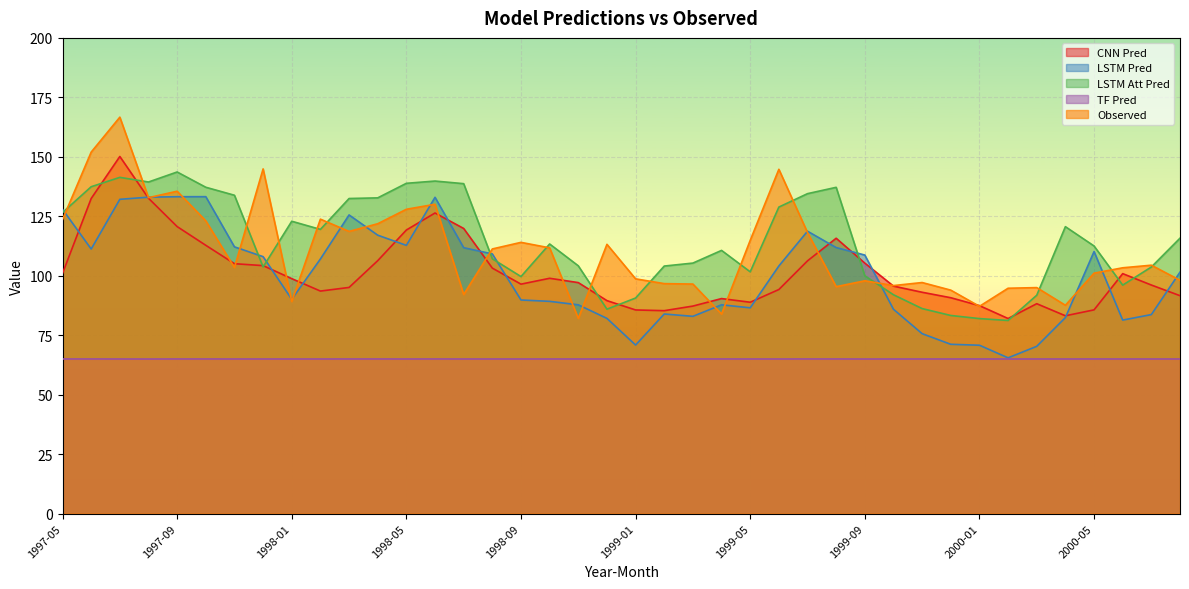

What is the approximate value of CNN Pred at 1998-05?

119.2